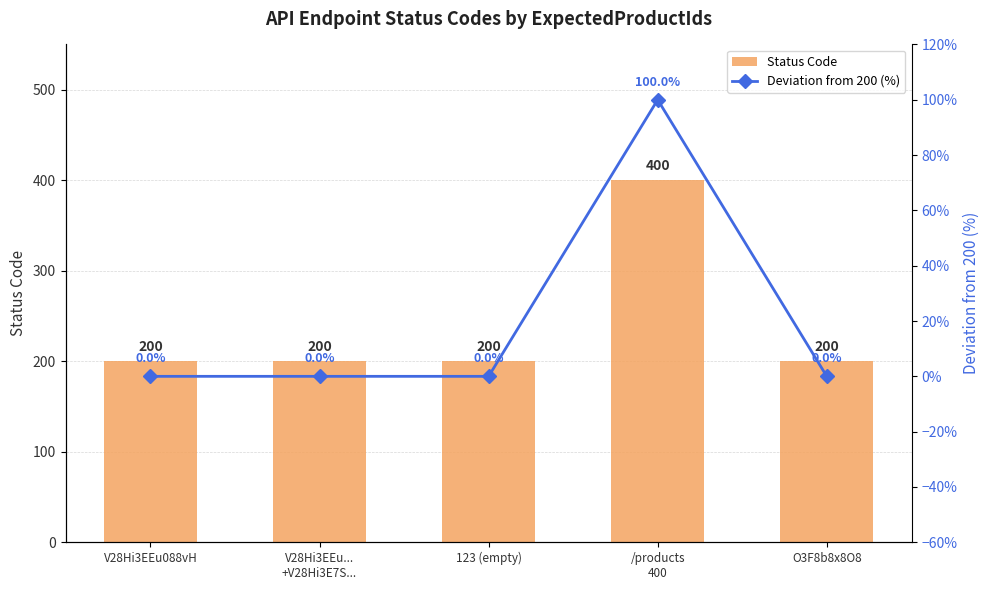

What is the greatest value displayed?

400